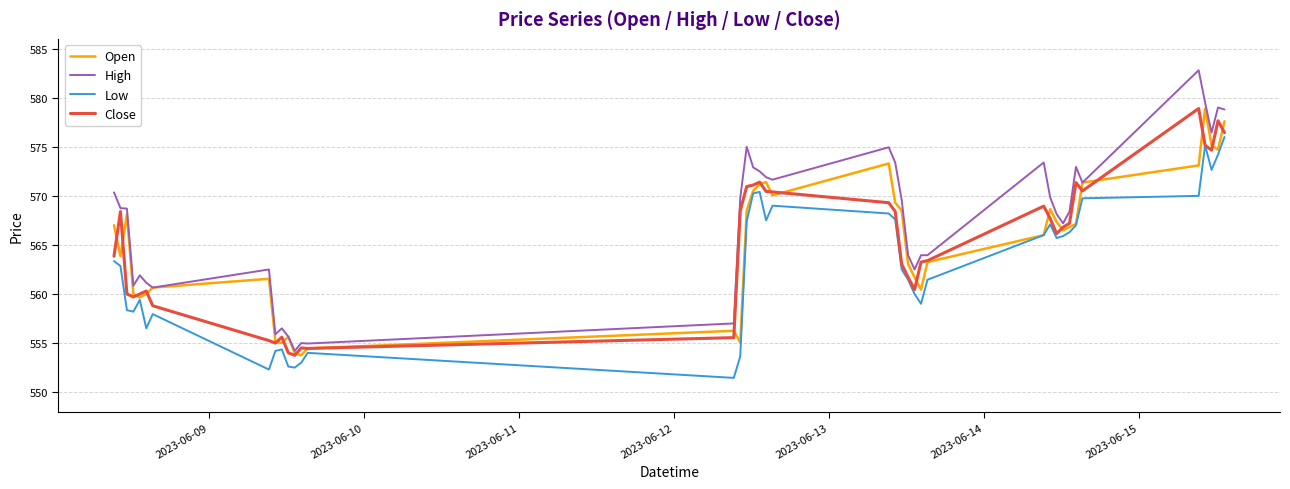

Which series has the widest spread of values?

High